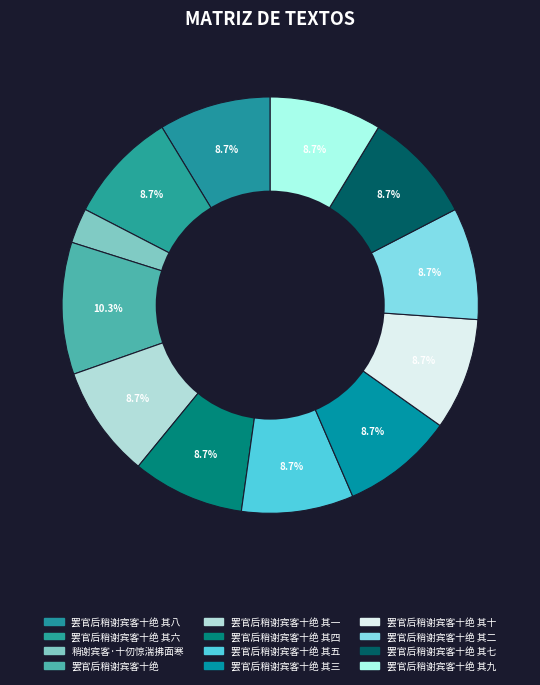

Count the number of slices in the pie.

12